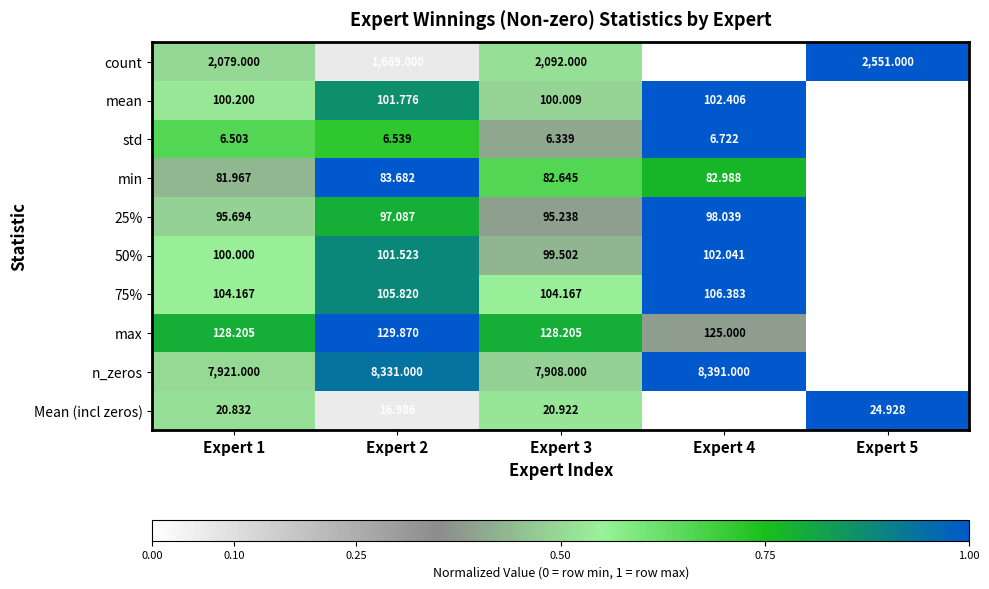

Which series has the largest total across all categories?

n_zeros